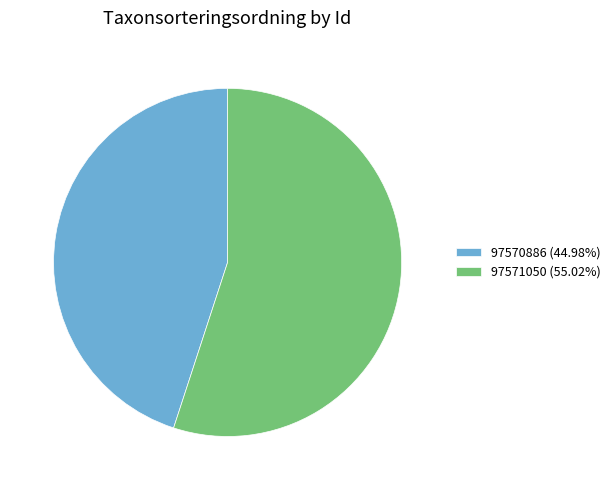

Does 97571050 (55.02%) account for over 50% of the chart?

Yes